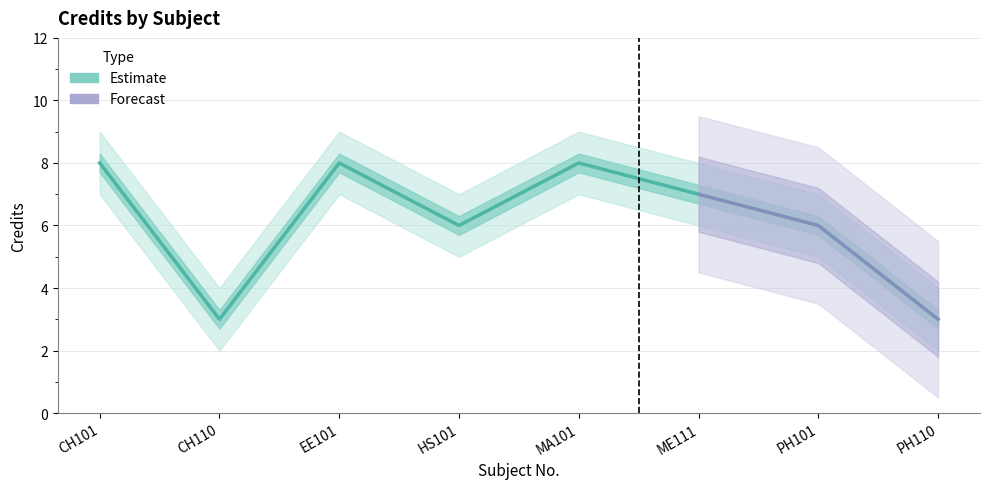

What is the difference between the maximum and minimum values in the Credit series?

5